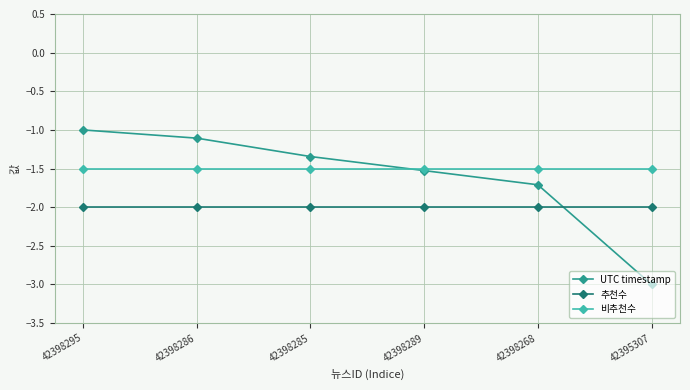

Which category has the highest value in the UTC timestamp series?

42398295